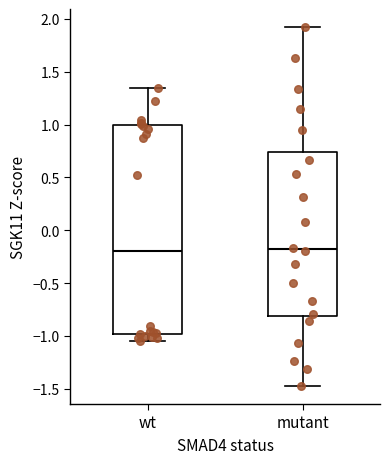

Where does the median line of the box for mutant sit on the y-axis? The values are not printed on the chart, so give them approximately, as read against the axis.

-0.20